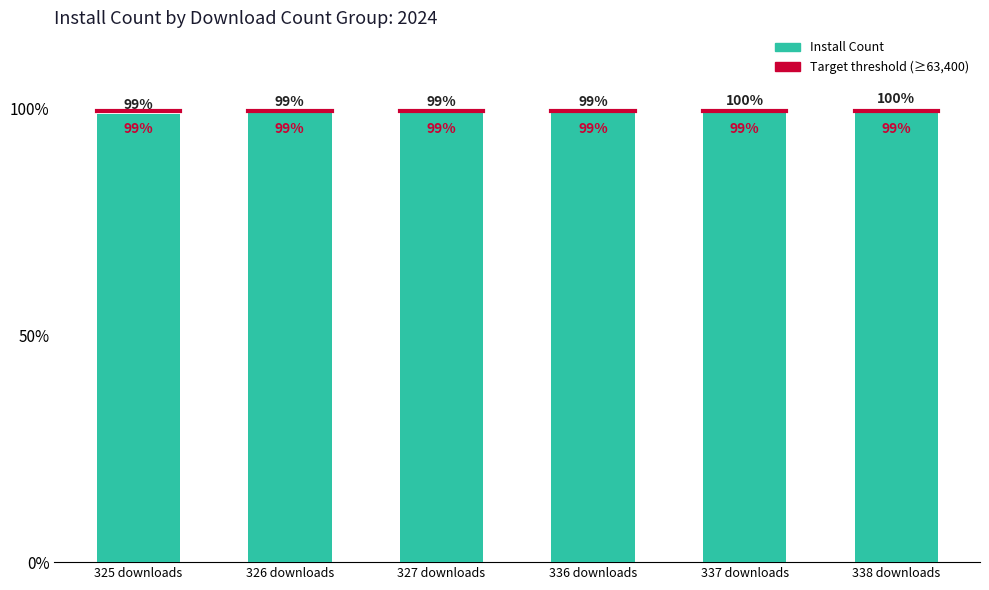

What is the maximum value shown in the chart?

100.0